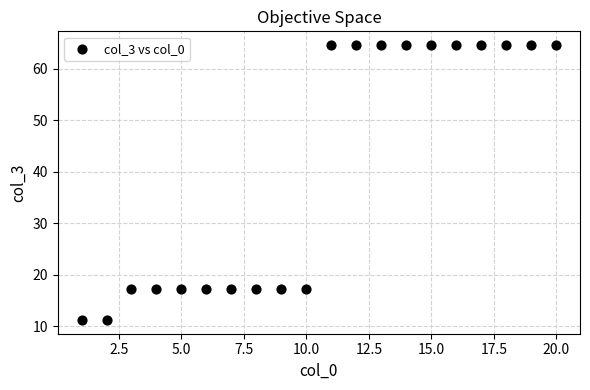

What is the range of X values (max minus min)?

19.0